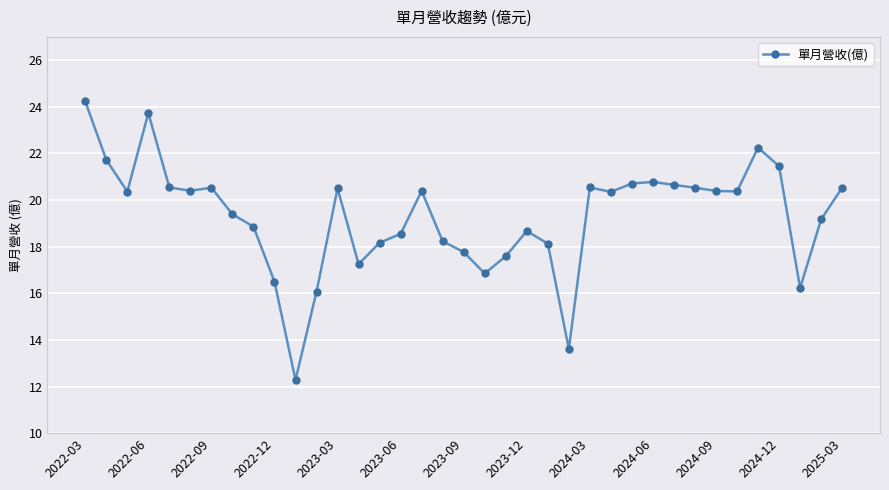

What is the value of the 15th point from the left?

18.2